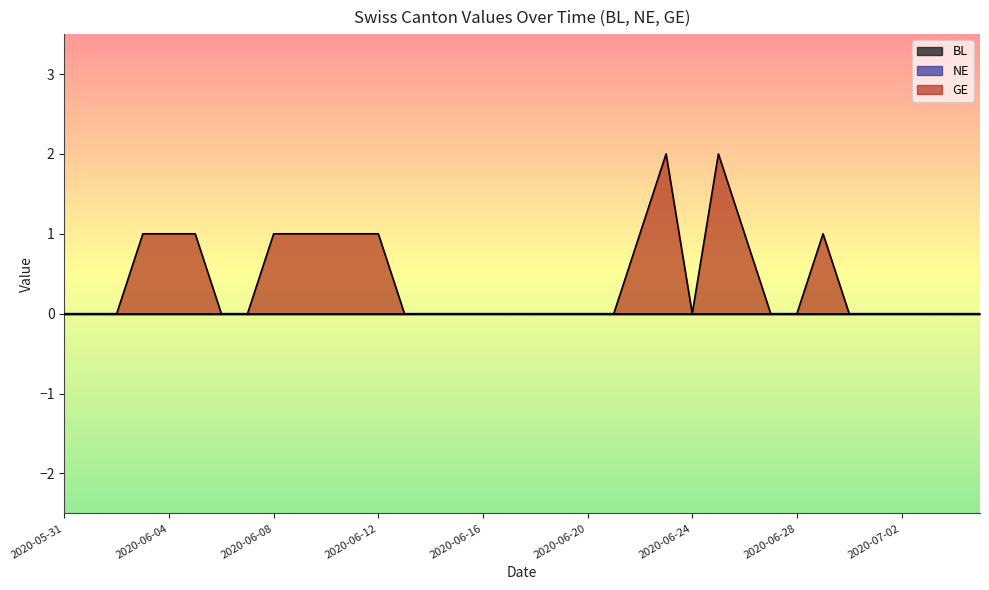

How many lines are shown in the chart?

3